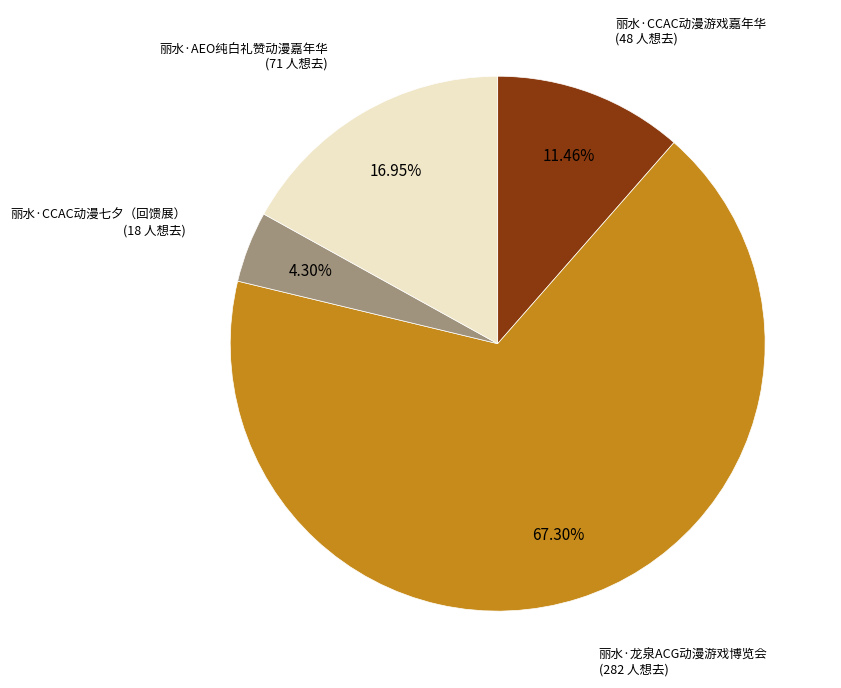

Is there any slice that represents more than half of the pie?

Yes